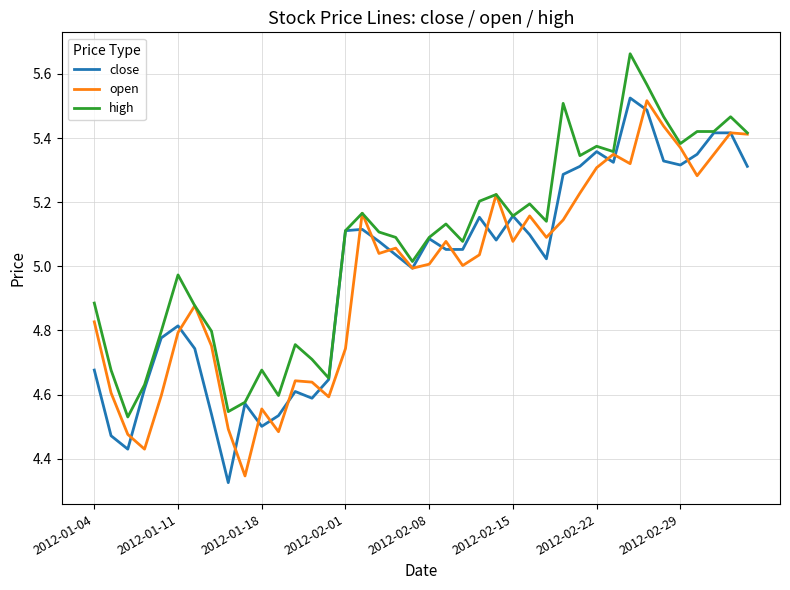

Which series has the largest total across all categories?

high